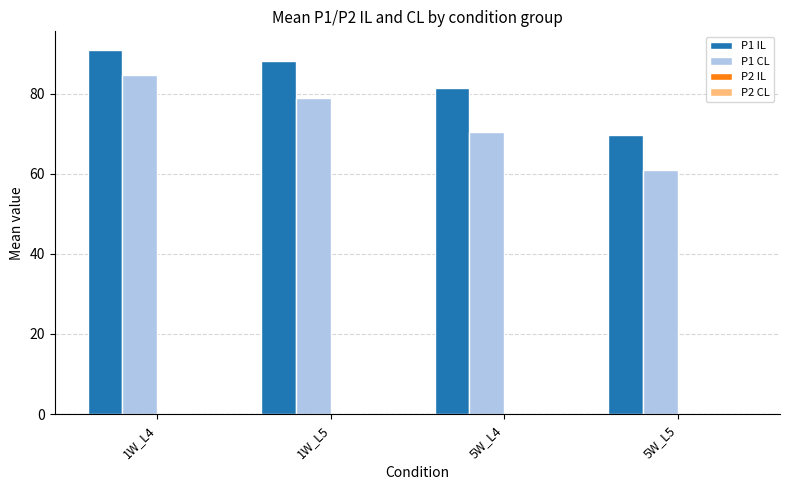

Which label corresponds to the largest value in the chart?

1W_L4